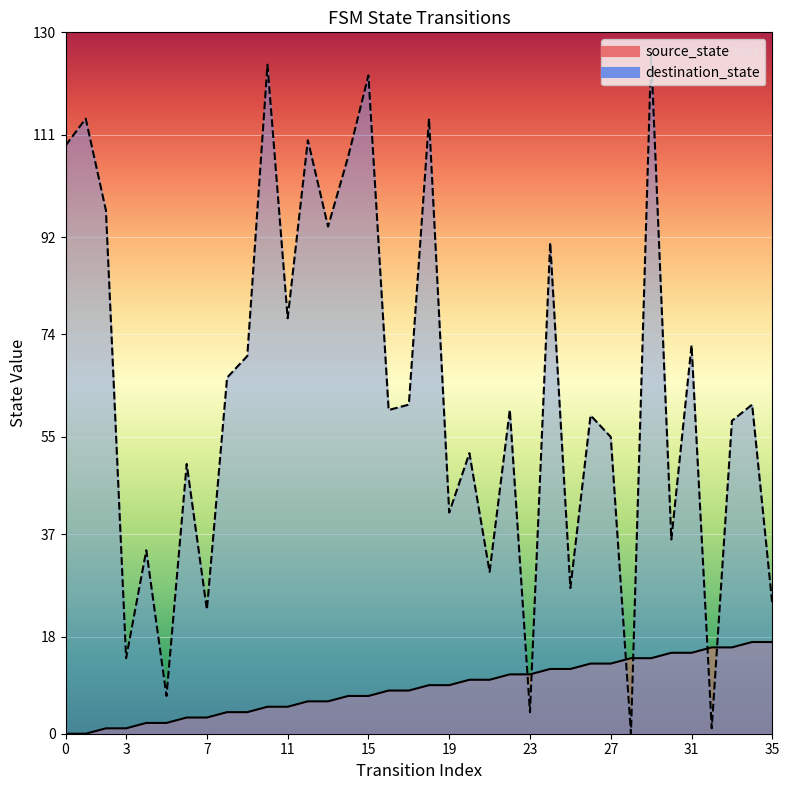

How many lines are shown in the chart?

2